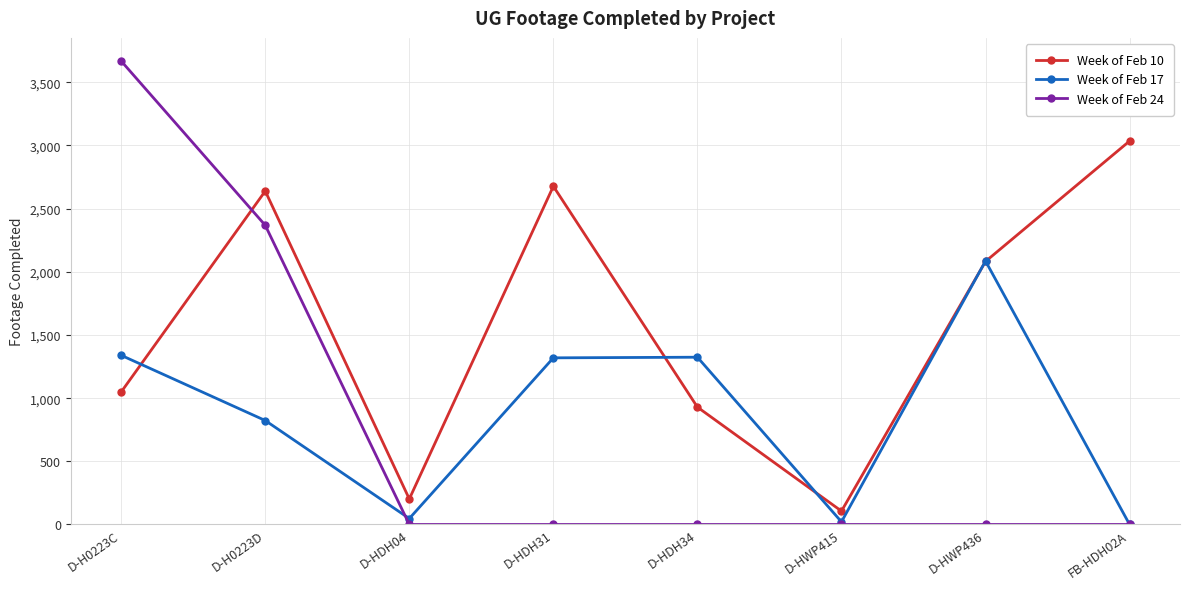

At which category is the sum across all series the highest?

D-H0223C